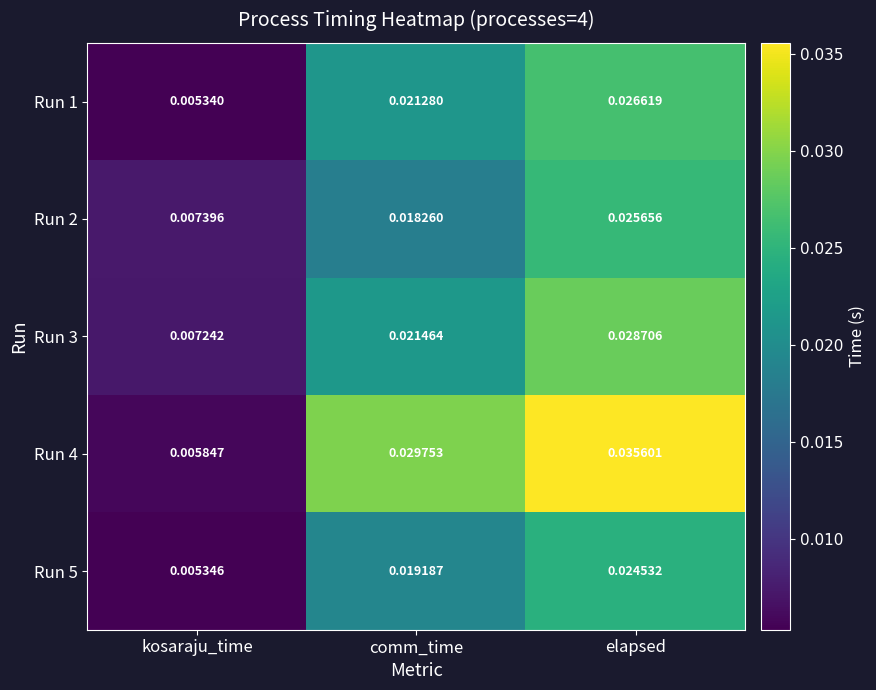

Where is Run 2 nearest to the value 0?

kosaraju_time